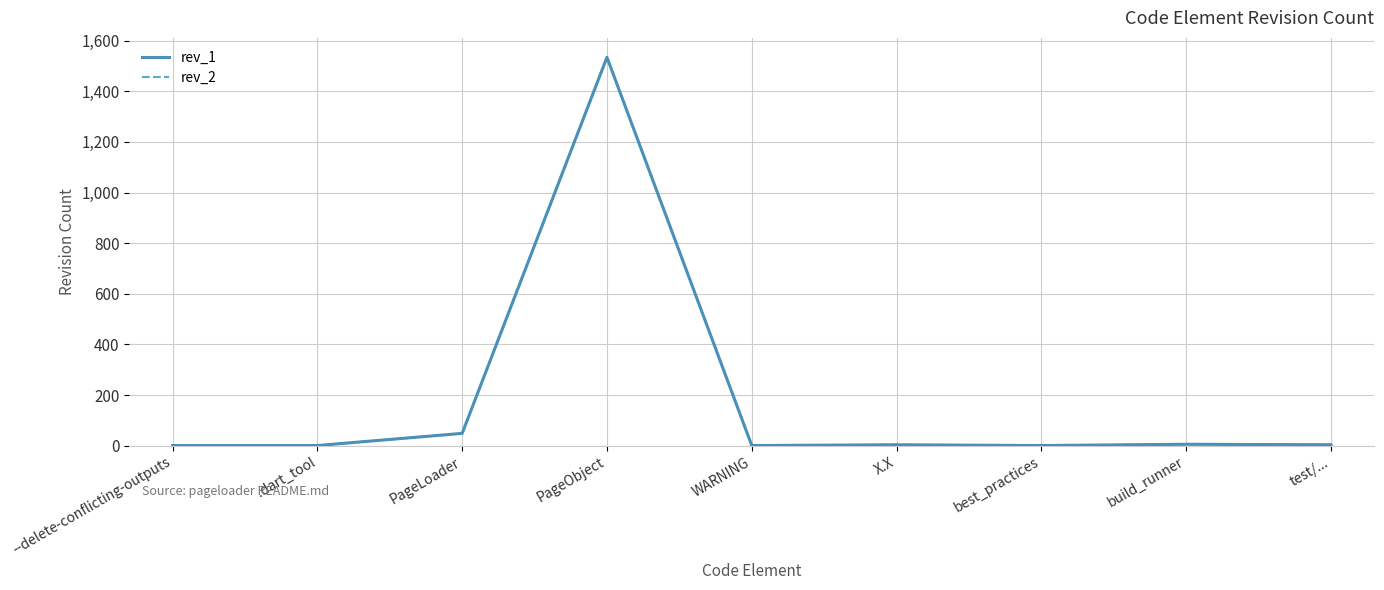

Is this an area chart (filled region under the line)?

No